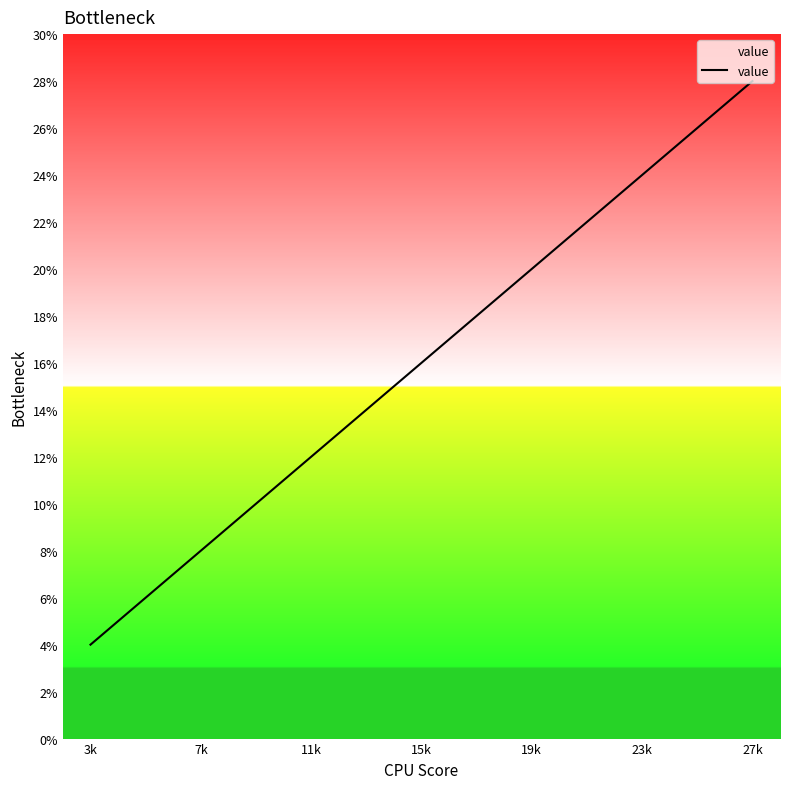

Does the chart have visible grid lines?

No